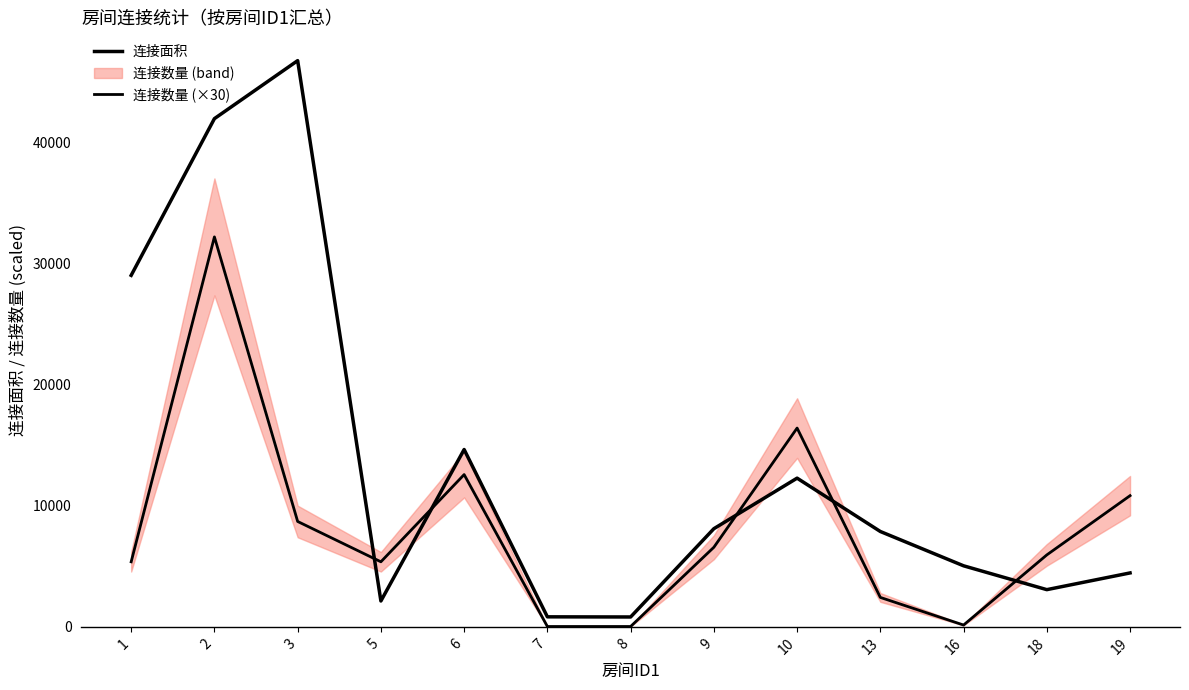

Count the number of data series in this chart.

2